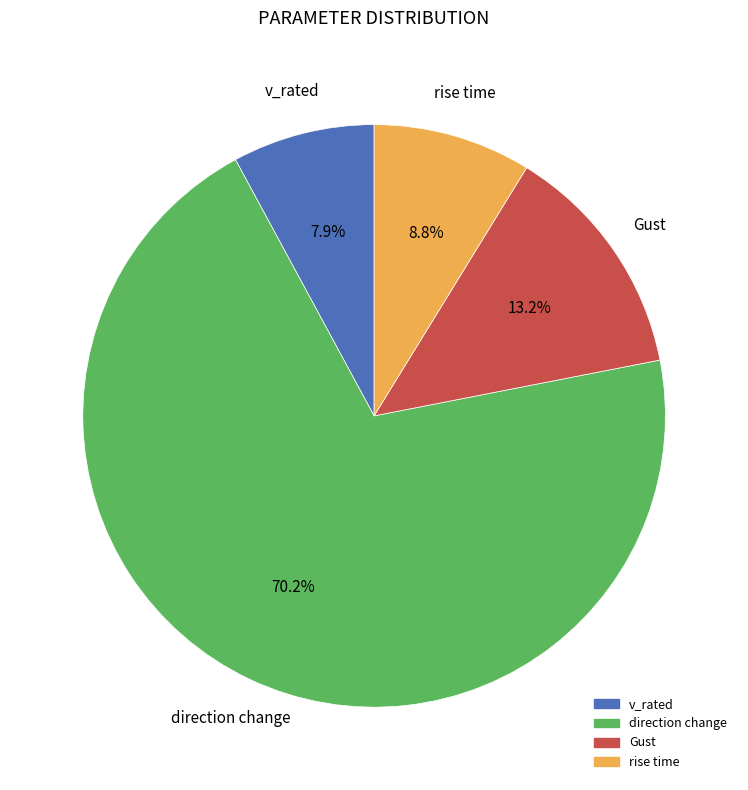

Do Gust and direction change together represent more than half of the pie?

Yes